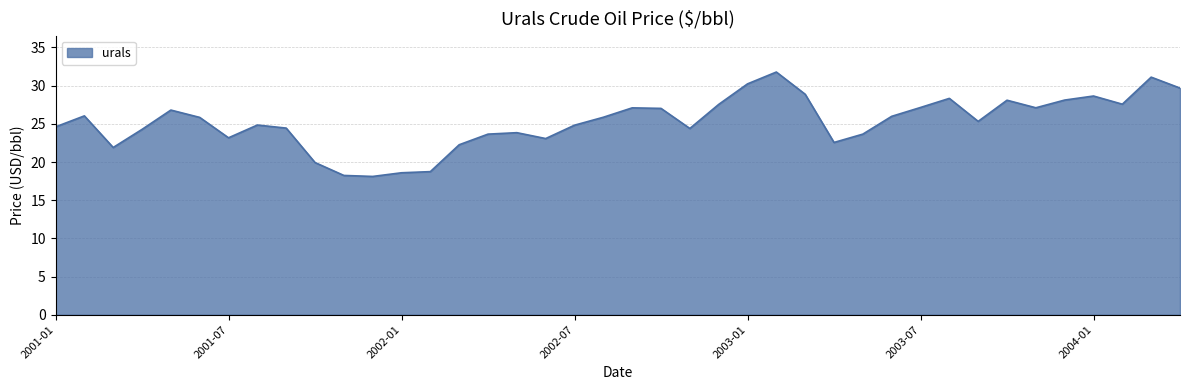

What is the minimum value shown in the chart?

18.1